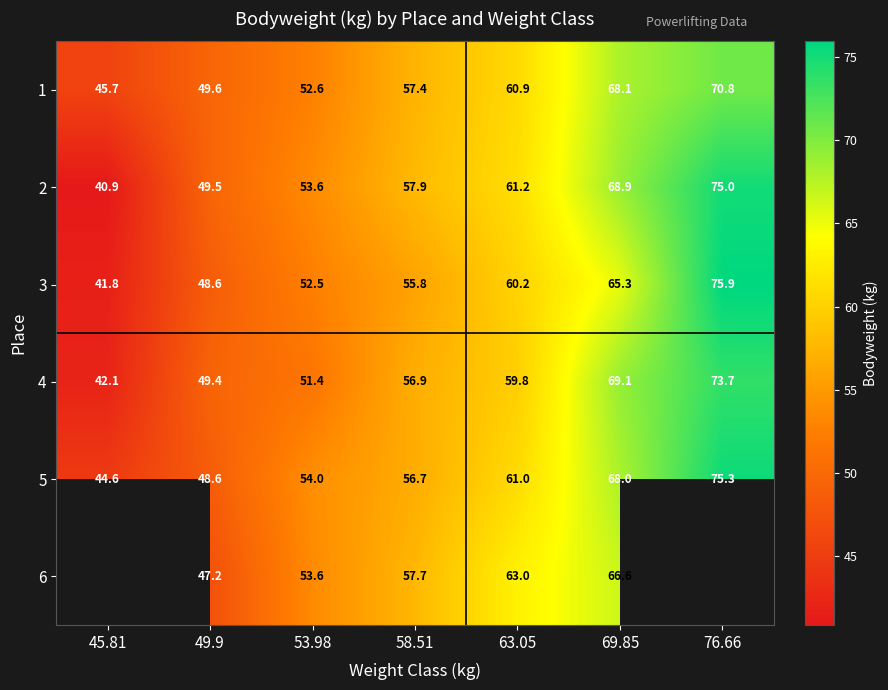

What is the difference between the highest and lowest values at 45.81?

4.9